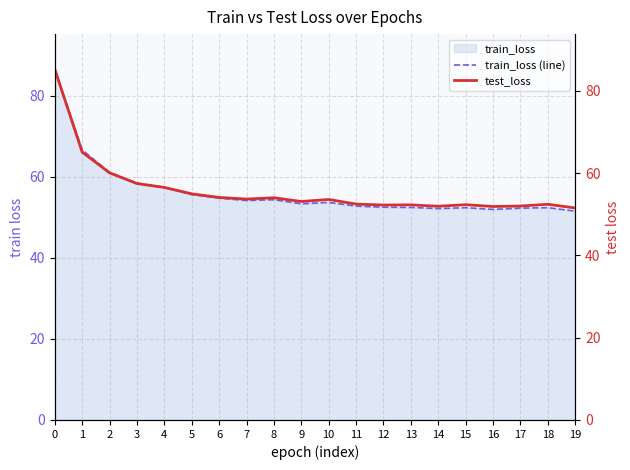

Does the chart have visible grid lines?

Yes